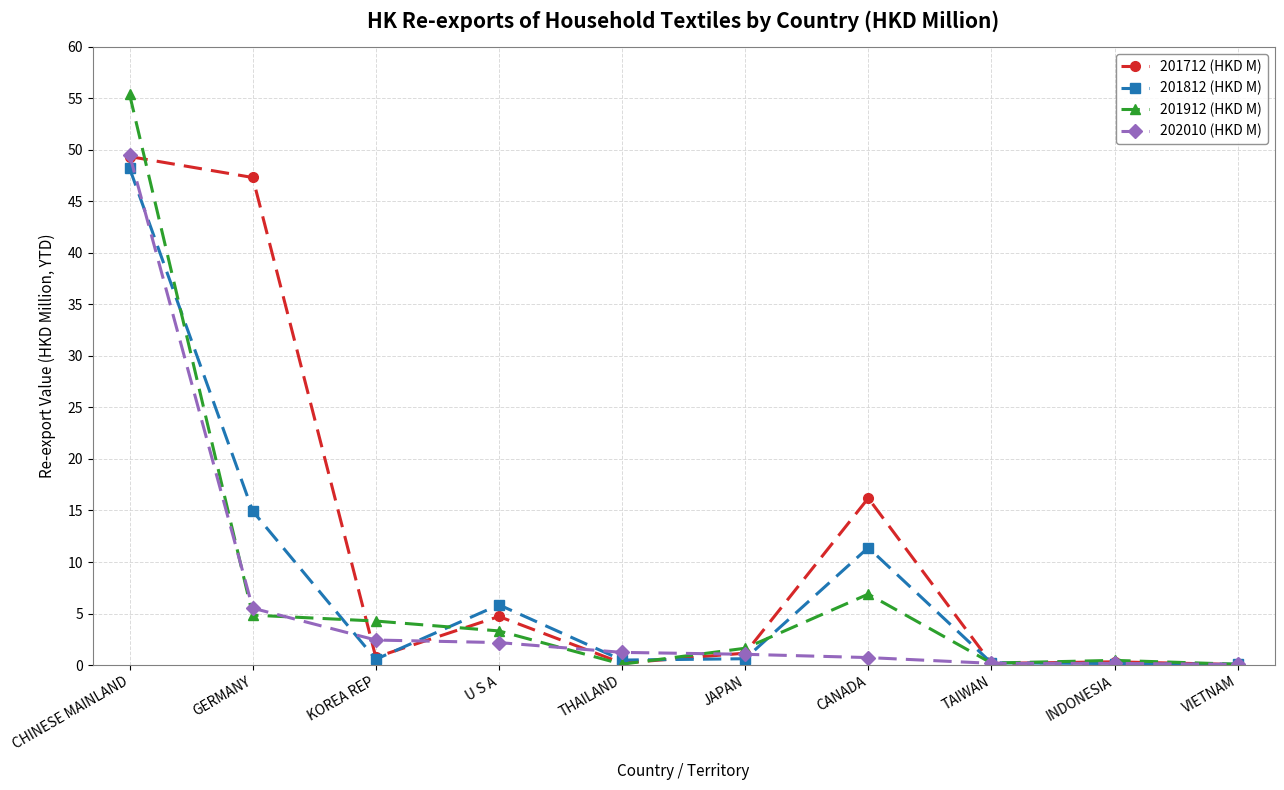

What is the sum of all 201812 (HKD M) values?

82.5